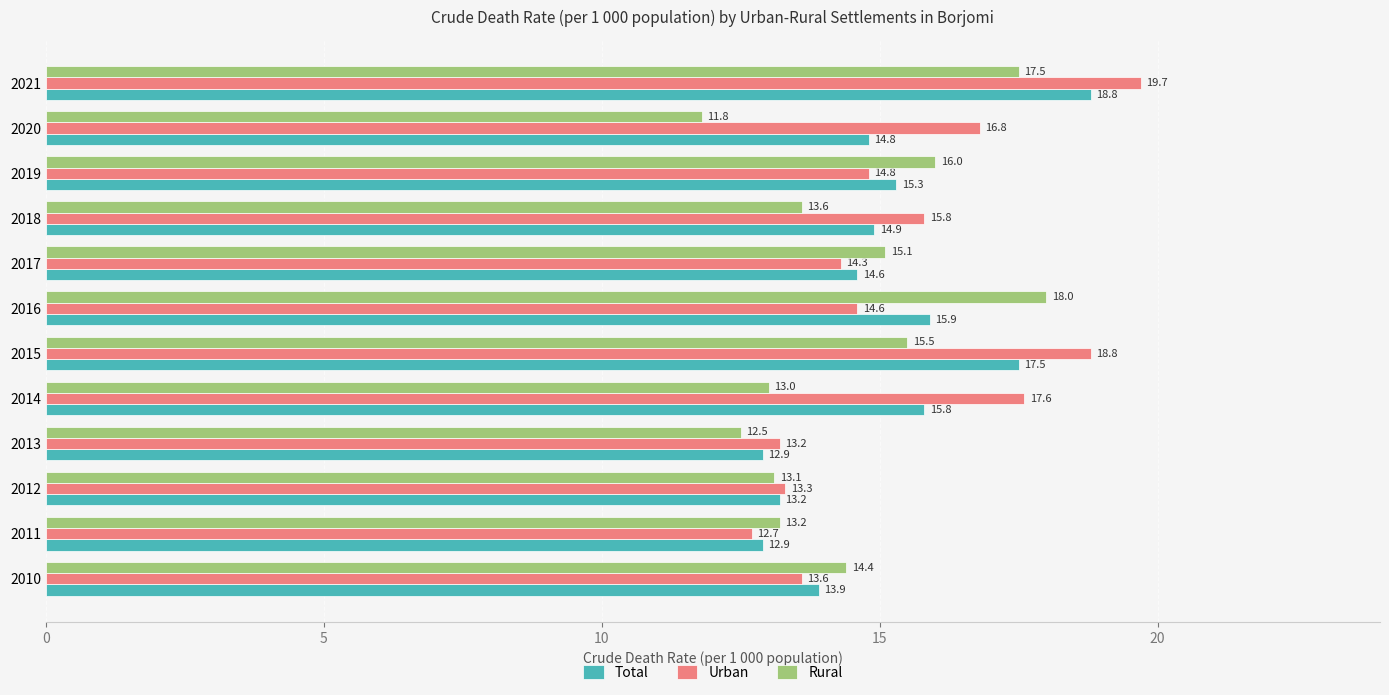

What is the average value of the Urban series?

15.4